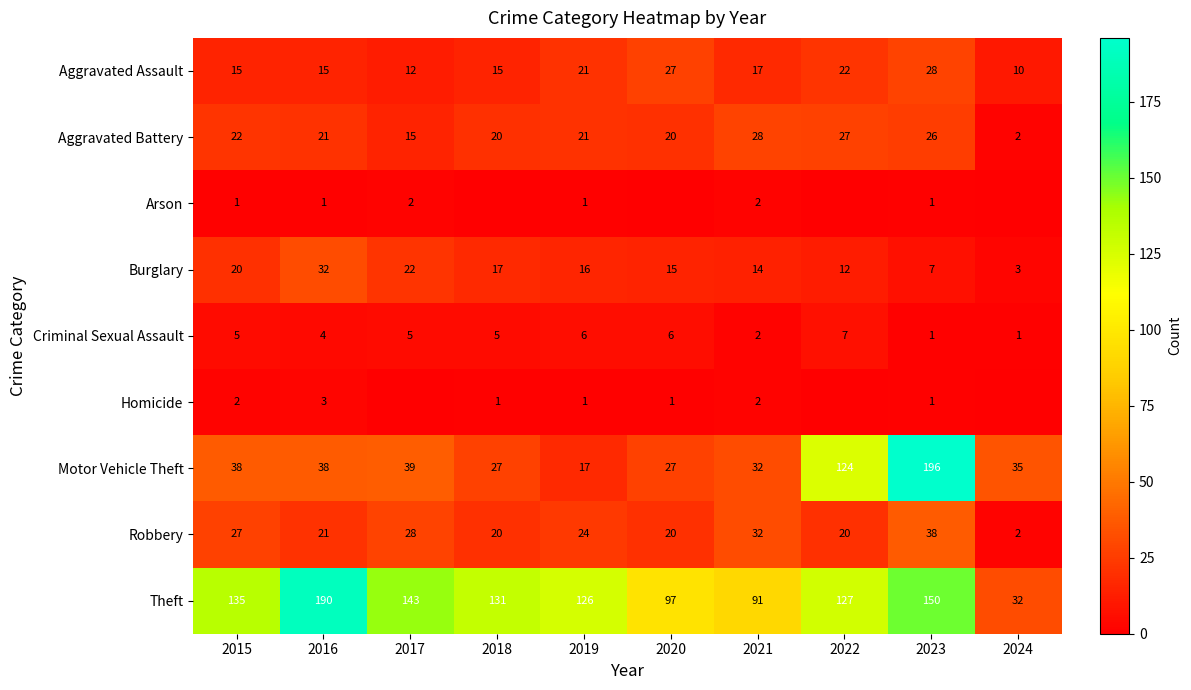

Is the value of Burglary at 2016 greater than the value of Criminal Sexual Assault at 2018?

Yes